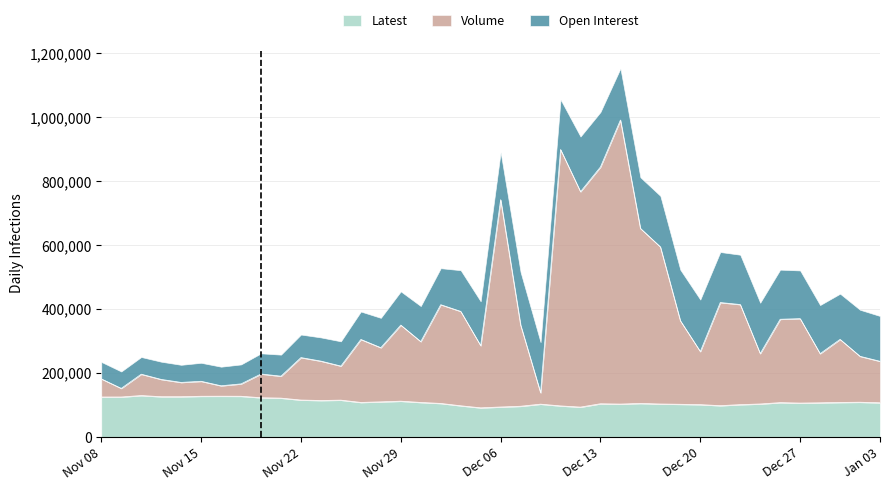

What value does the Latest series have at Nov 13, to the nearest 100?

125600